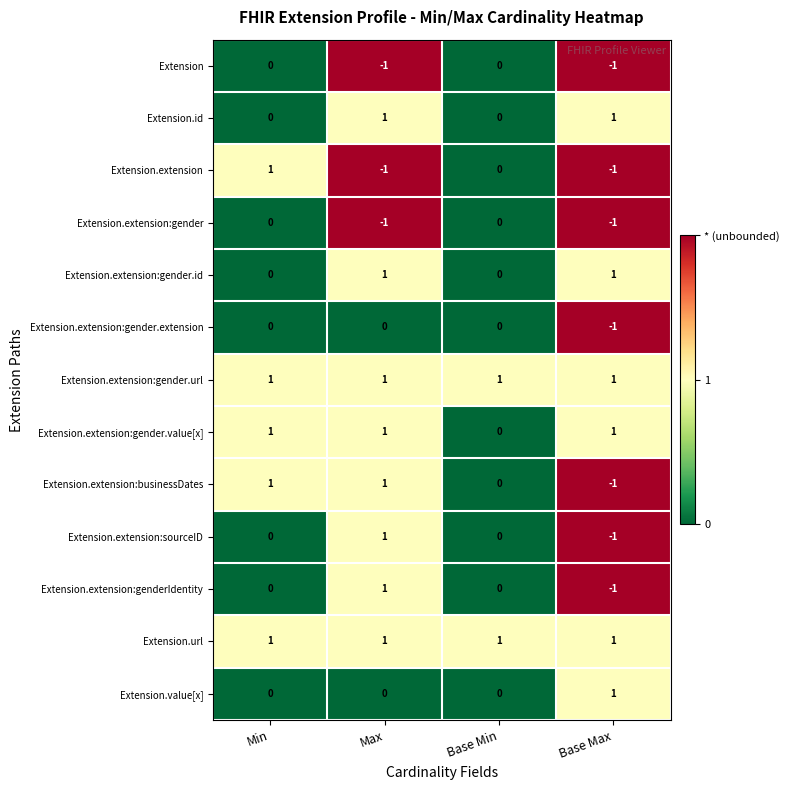

True or false: Extension.extension:gender.value[x] has a value of 1 at Min.

True